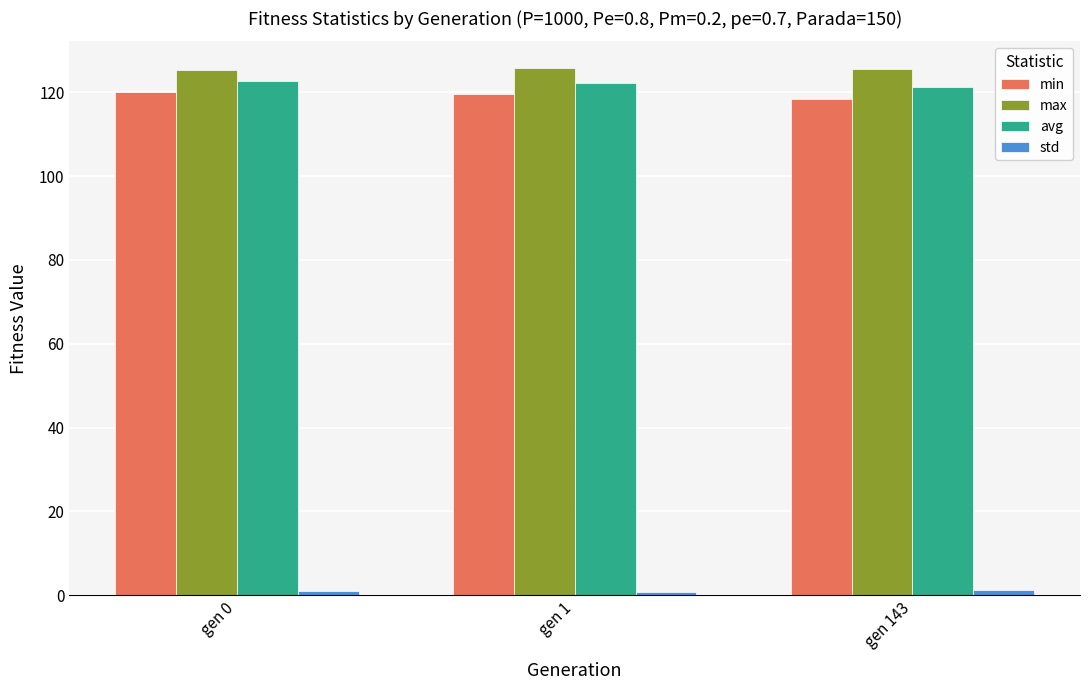

What is the greatest value displayed?

125.9